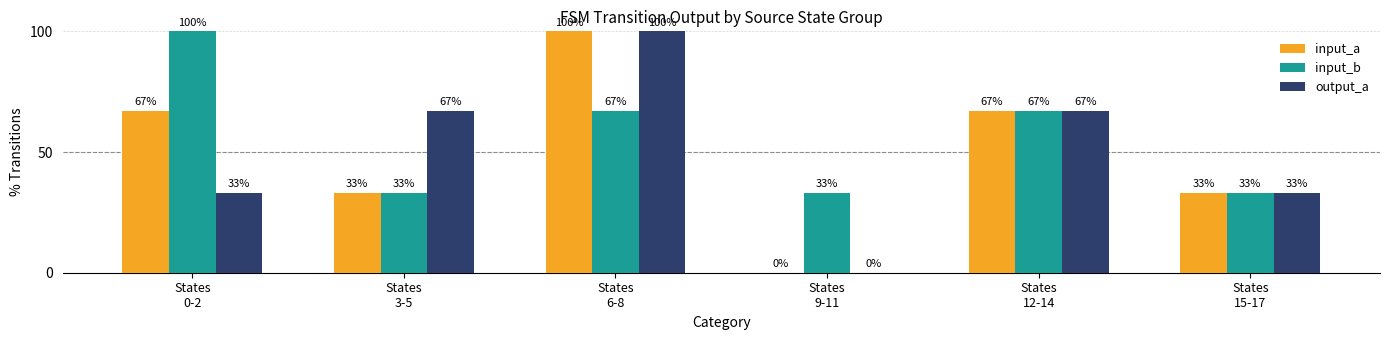

How many output_a values are between 33 and 67?

4